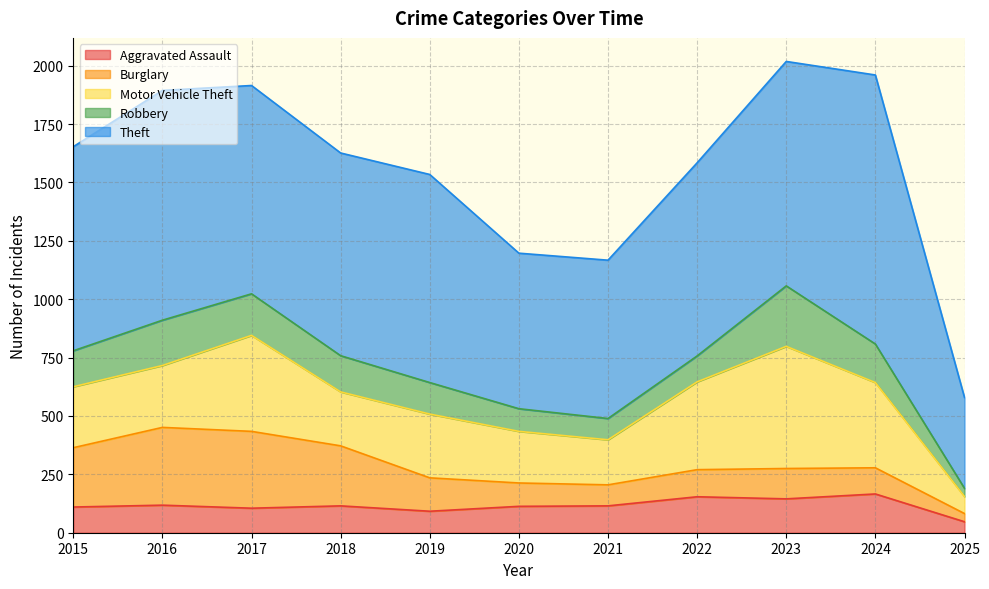

At which category is the sum across all series the highest?

2023